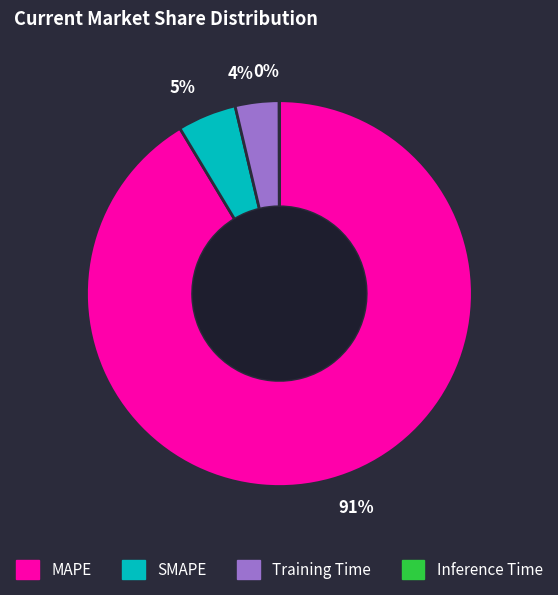

True or false: MAPE accounts for 91% of the total.

True